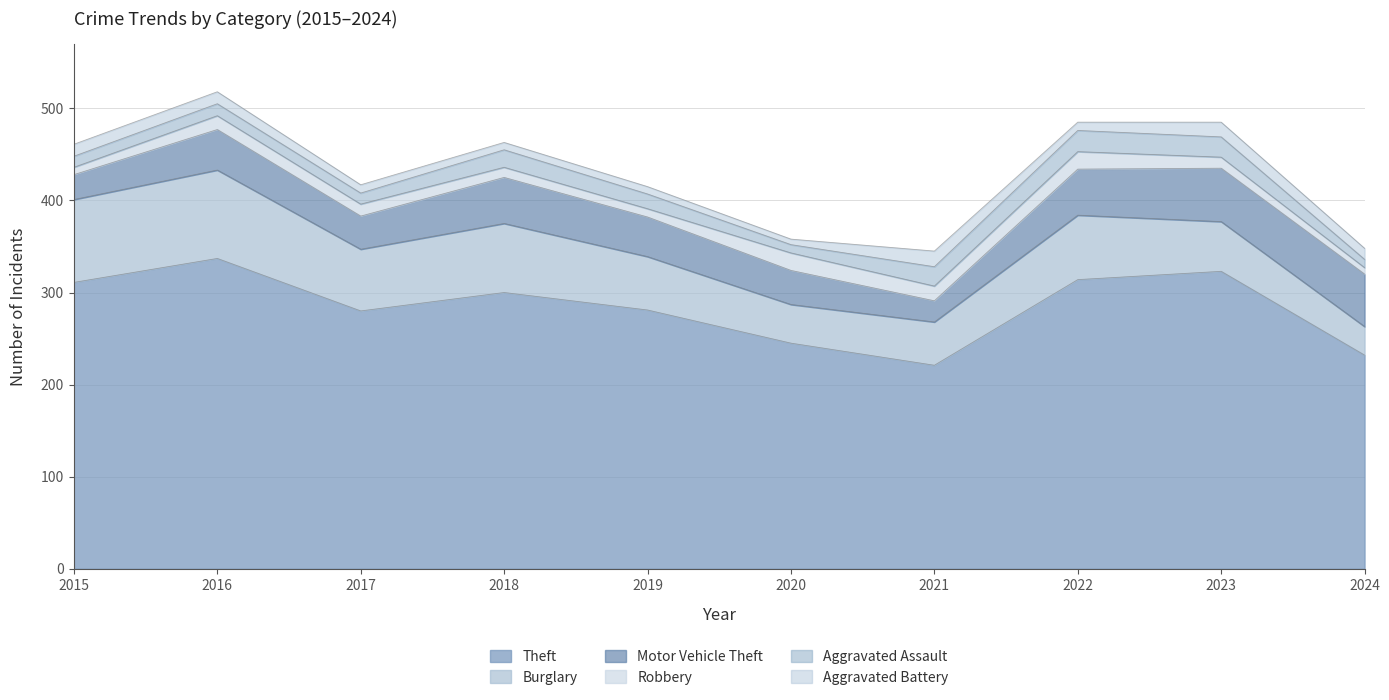

How many distinct data groups are displayed?

6